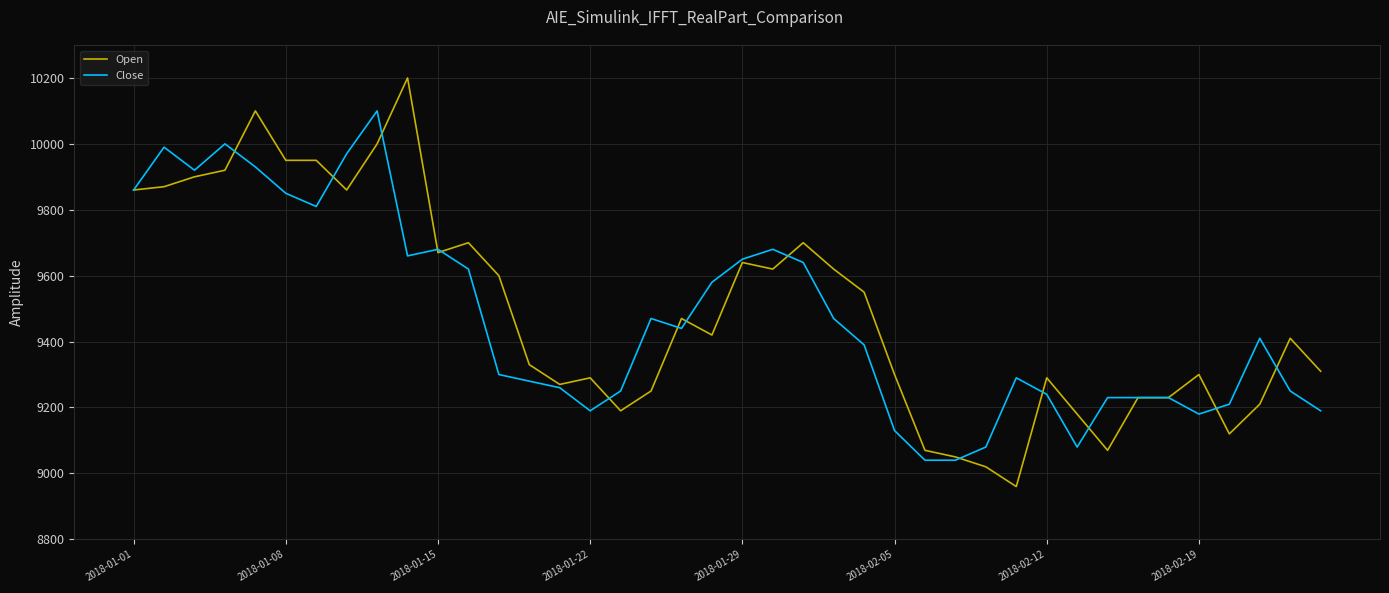

Which series has the widest spread of values?

Open